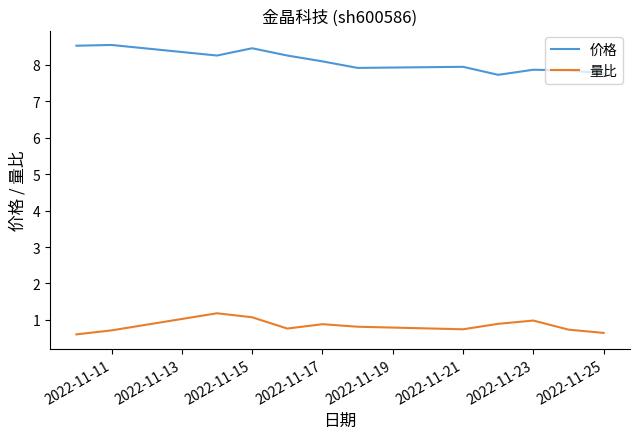

True or false: 量比 and 价格 intersect in this chart.

False